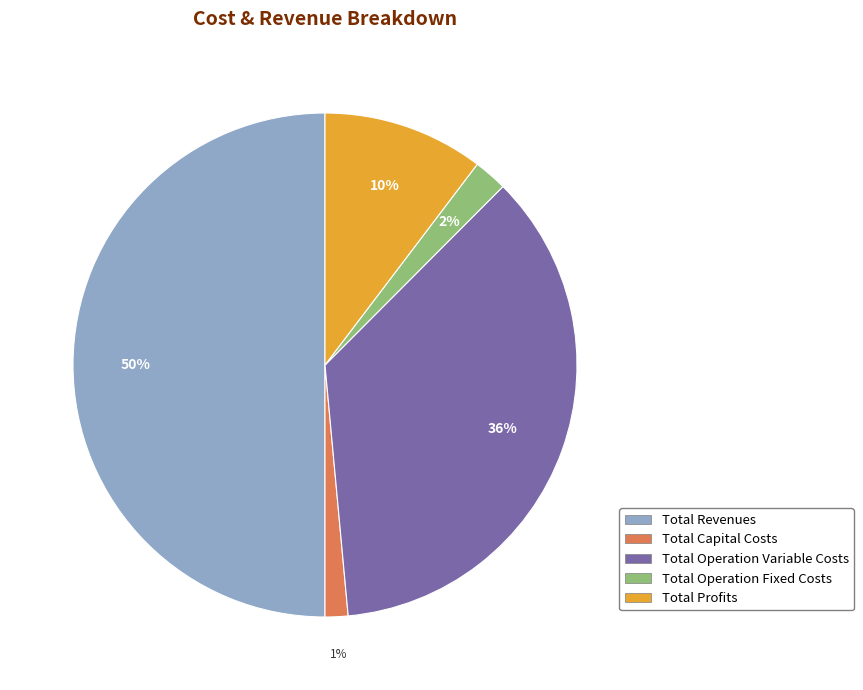

Rank the categories by value from lowest to highest.

Total Capital Costs, Total Operation Fixed Costs, Total Profits, Total Operation Variable Costs, Total Revenues